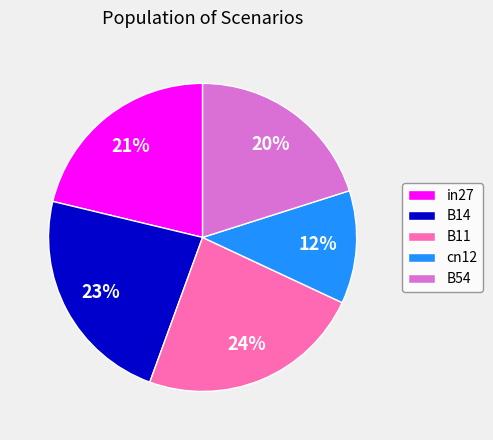

Count the number of slices in the pie.

5